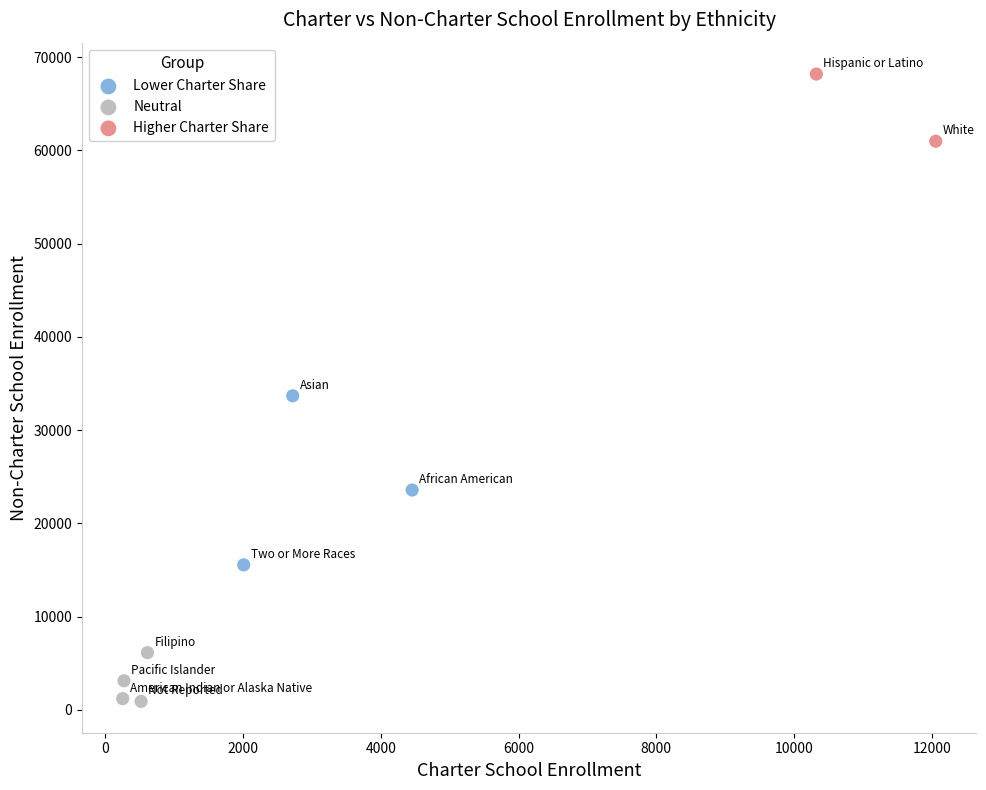

Which series has the widest spread of Y values?

Lower Charter Share